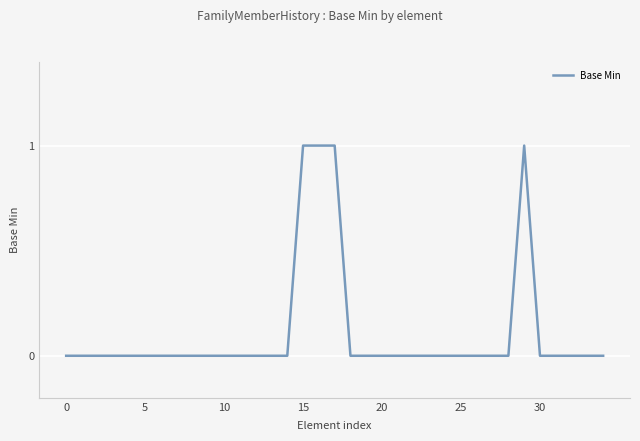

What is the label of the 27th point from the right?

8